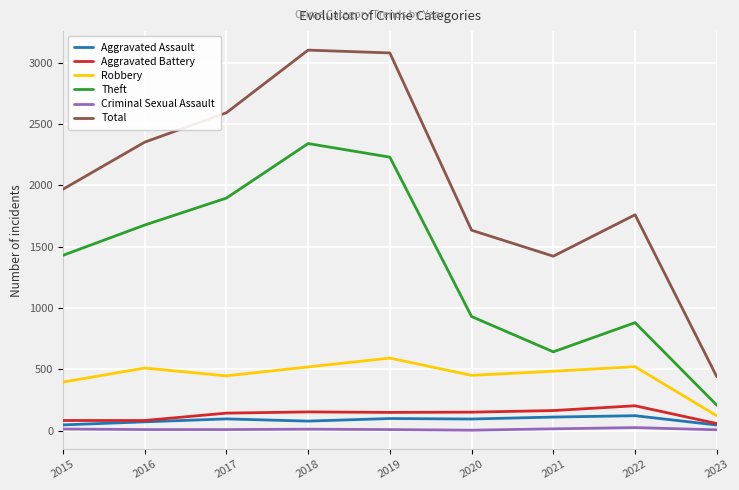

What is the approximate value of Aggravated Battery at 2020, to the nearest 10?

150